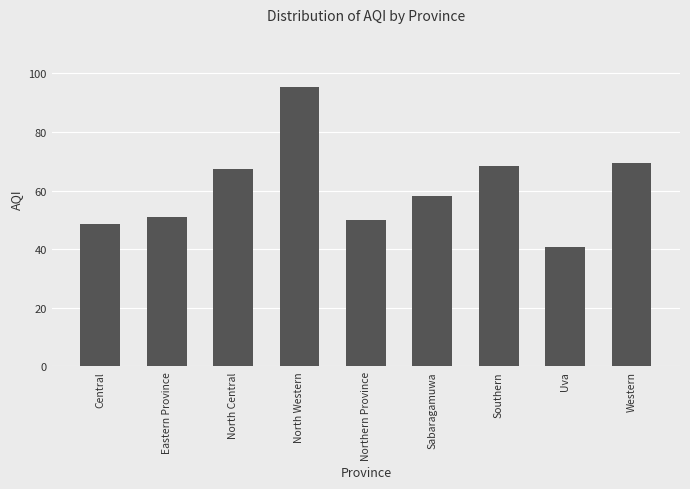

How many bars are there in total?

9